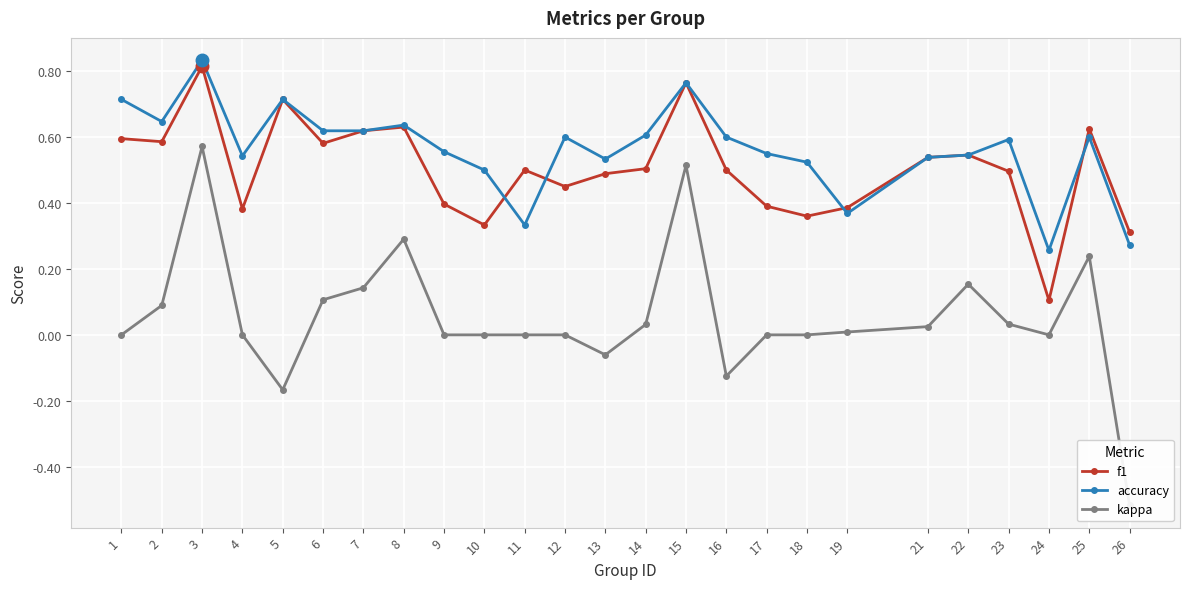

Which label corresponds to the largest value in the chart?

3